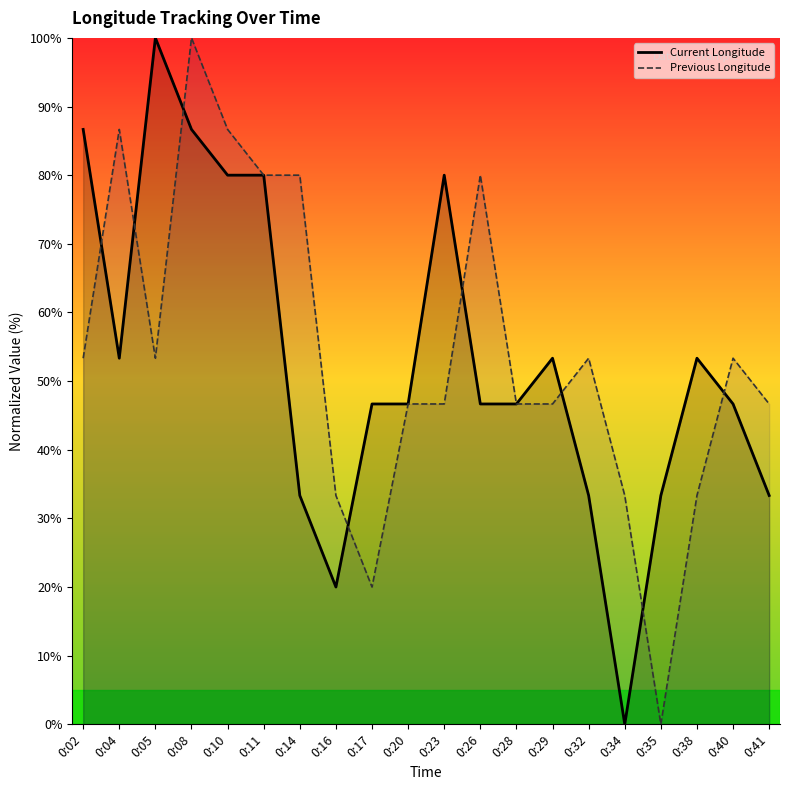

Count the number of data series in this chart.

2